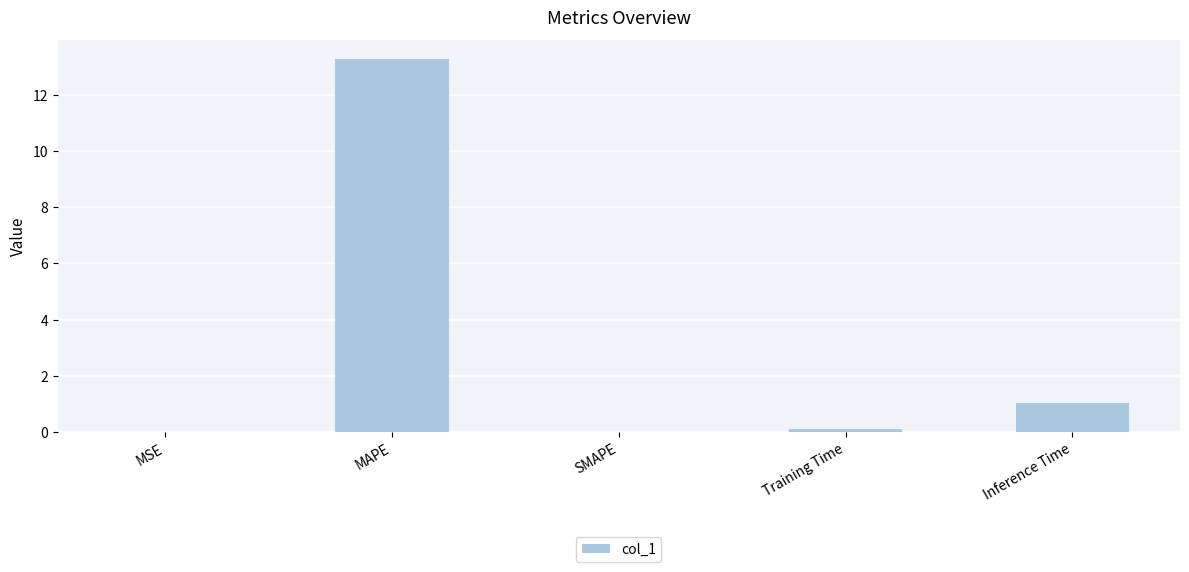

Which has a higher value, SMAPE or Inference Time?

Inference Time